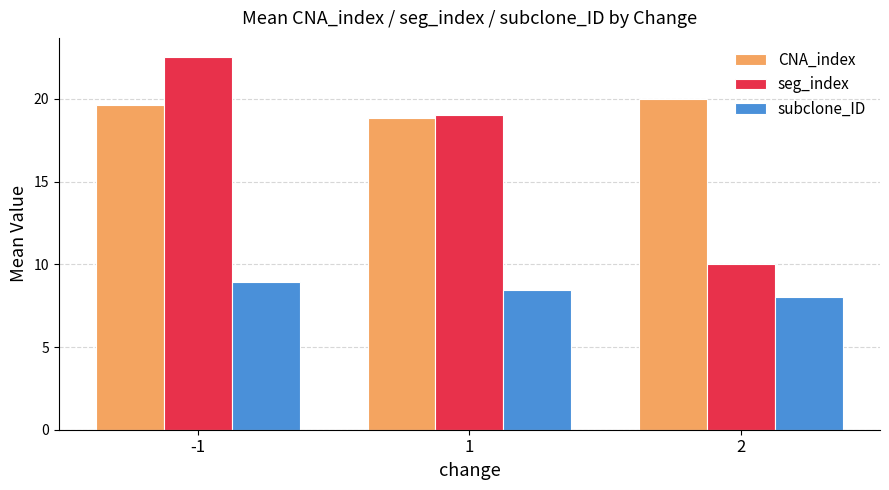

What is the value of the seg_index bar at the 2nd from the left?

19.0